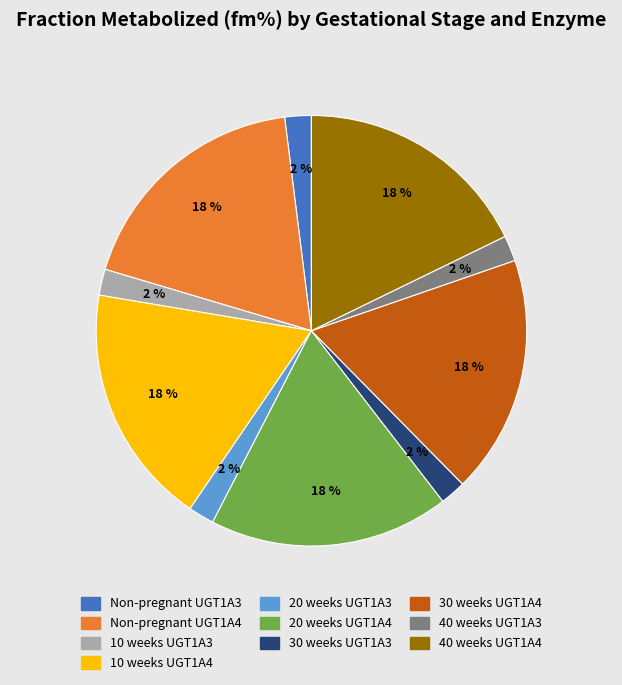

How many segments does this pie chart have?

10